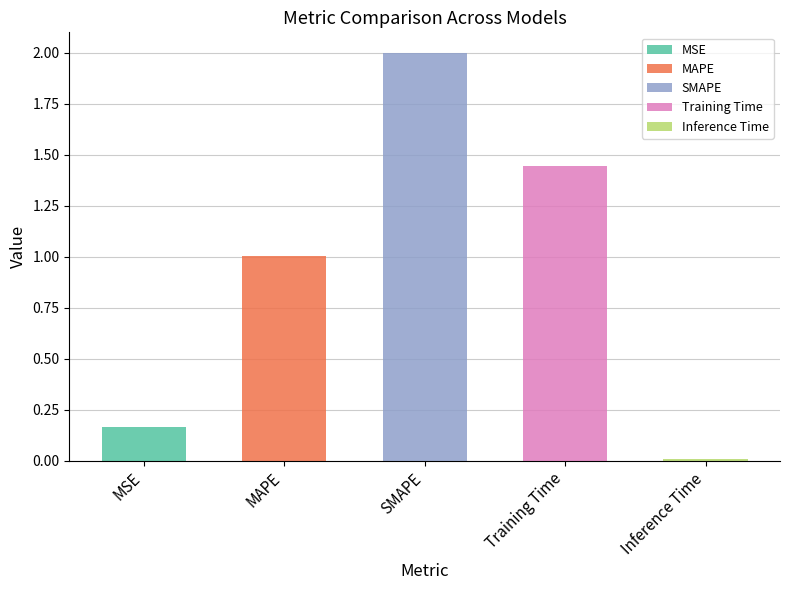

Reading left to right, transcribe all the data shown in this chart.

0.2	1.0	2.0	1.4	0.0